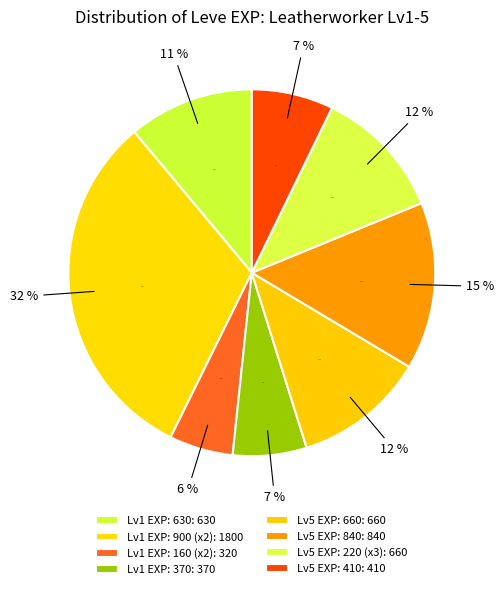

Does 1 represent more than half of the total?

No